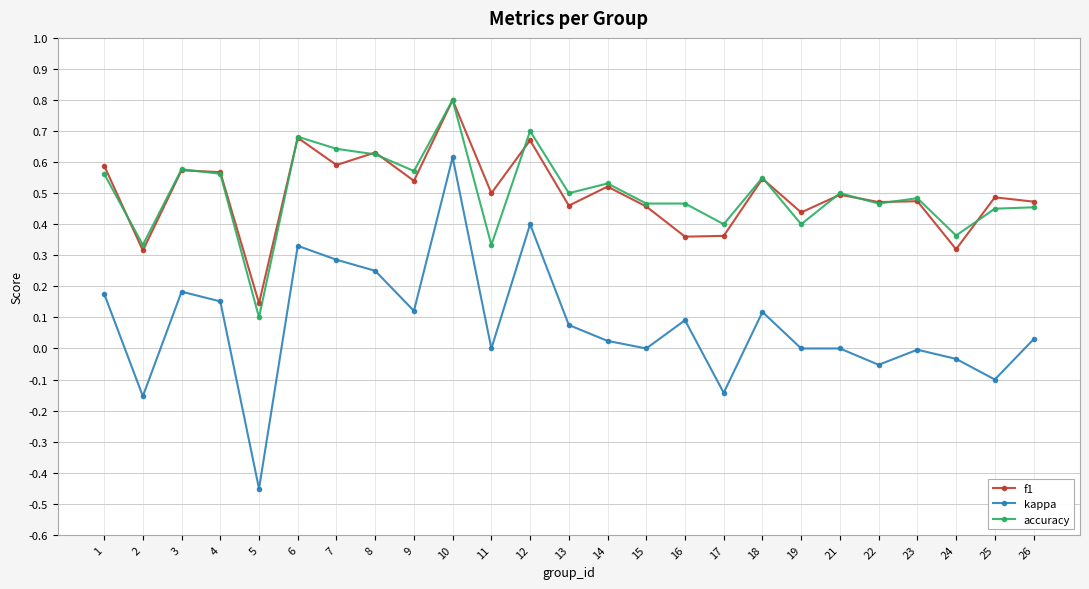

At which category is the sum across all series the highest?

10